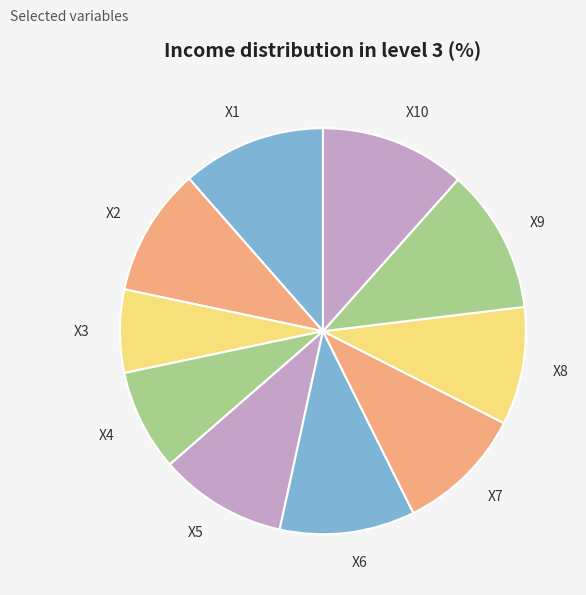

What is the smallest slice in the pie chart?

X3